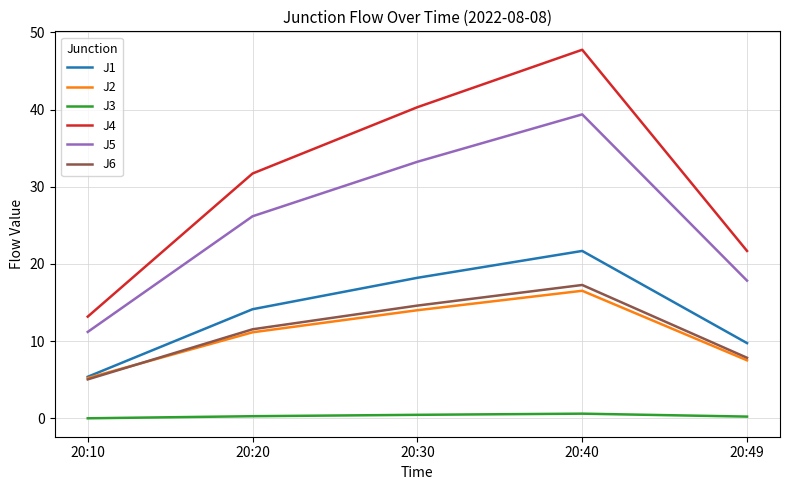

Is this an area chart (filled region under the line)?

No